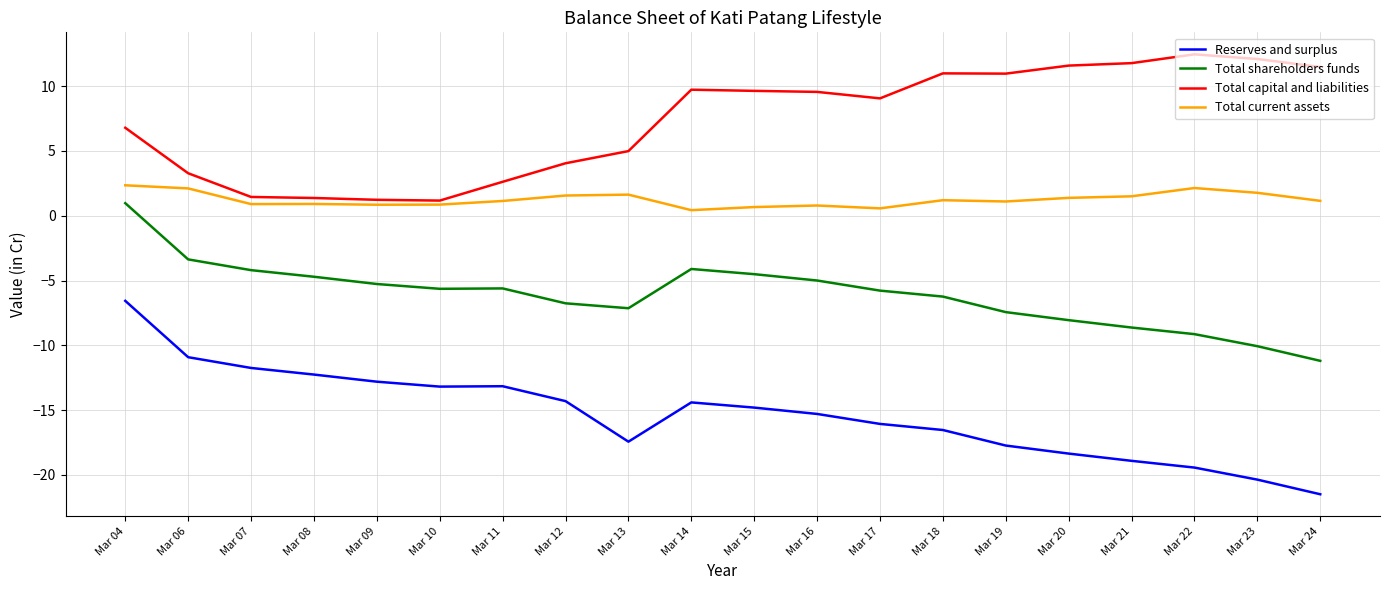

Which series has the widest spread of values?

Reserves and surplus